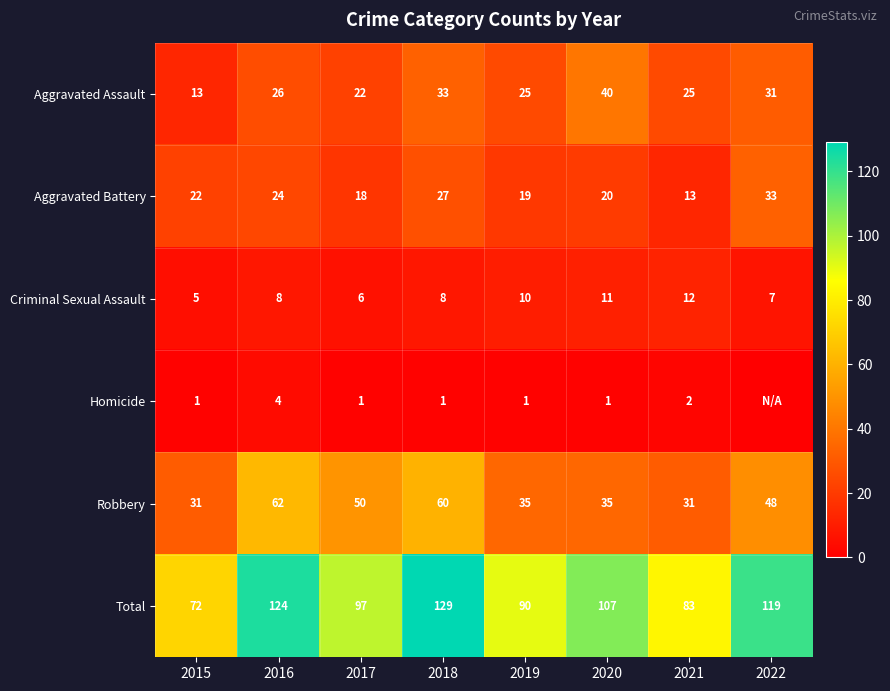

Rank the series at 2017 from lowest to highest value.

Homicide, Criminal Sexual Assault, Aggravated Battery, Aggravated Assault, Robbery, Total